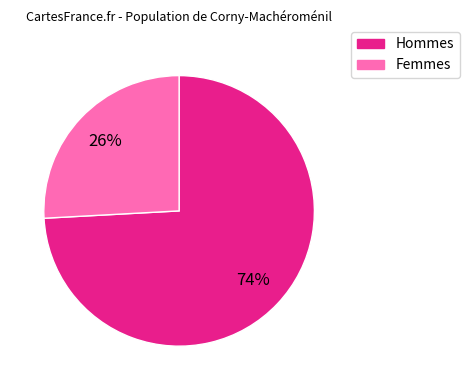

To the nearest percent, what is the difference between the Hommes and Femmes slice percentages?

48%